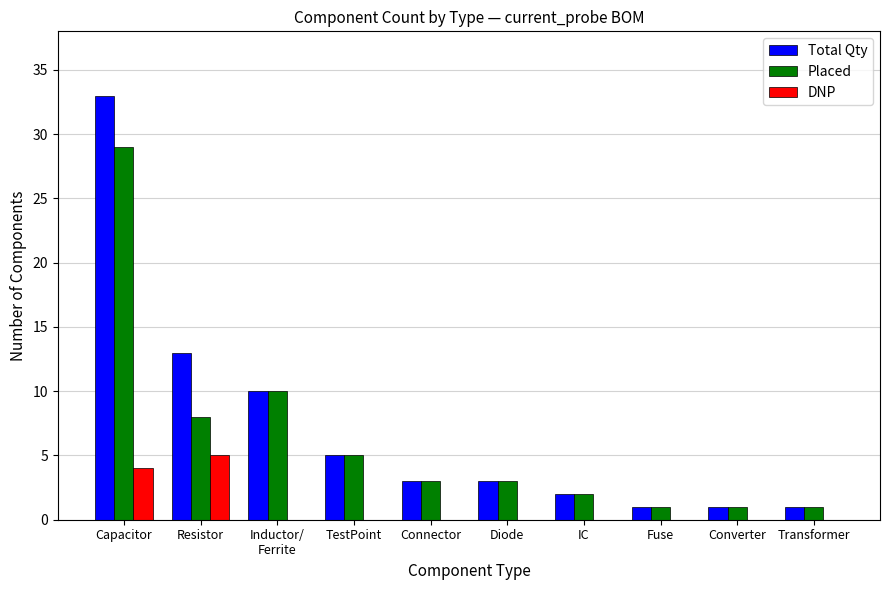

What is the maximum value for Placed?

29